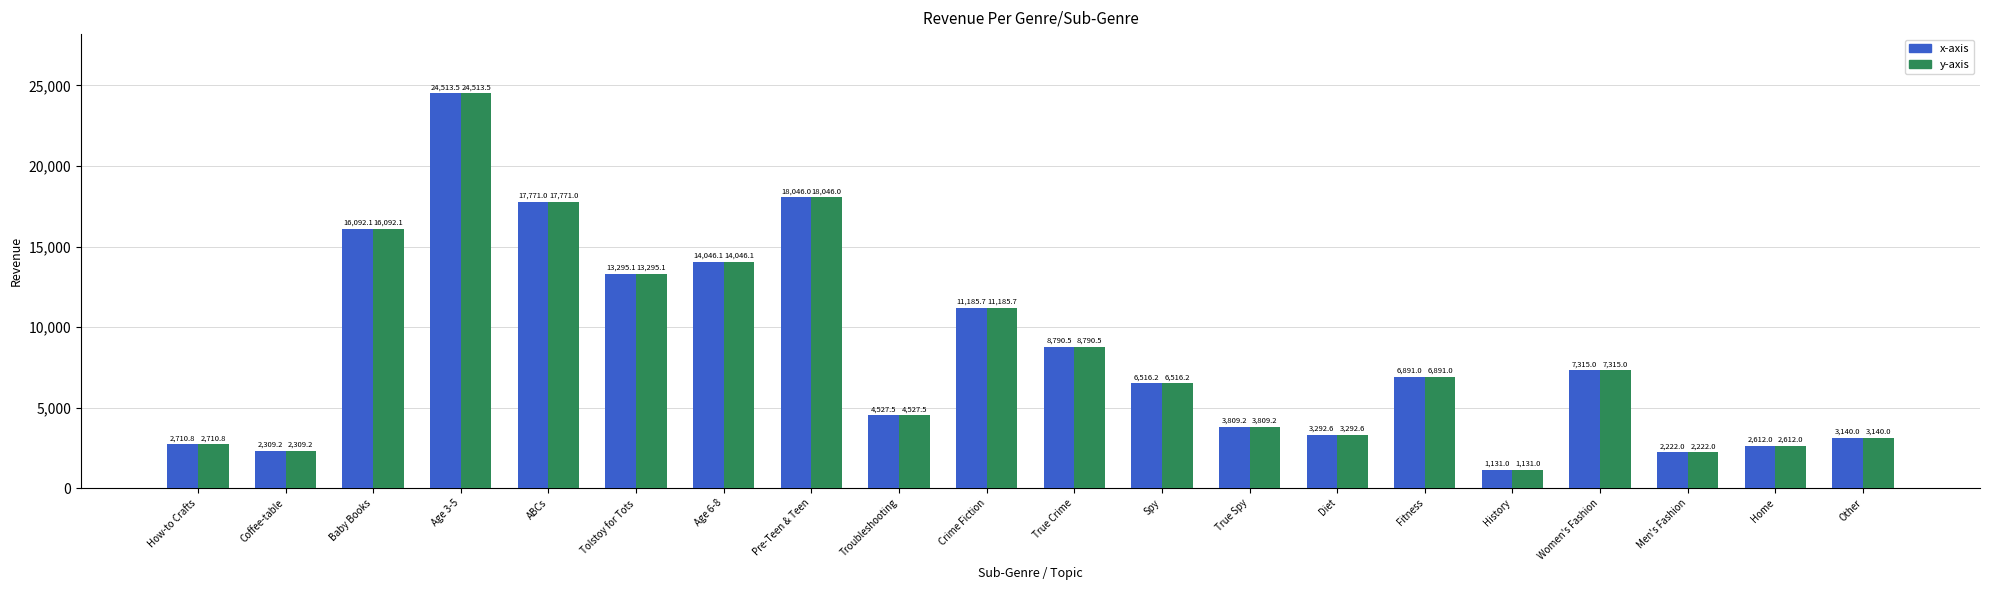

What is the label of the 3rd bar from the left?

Baby Books